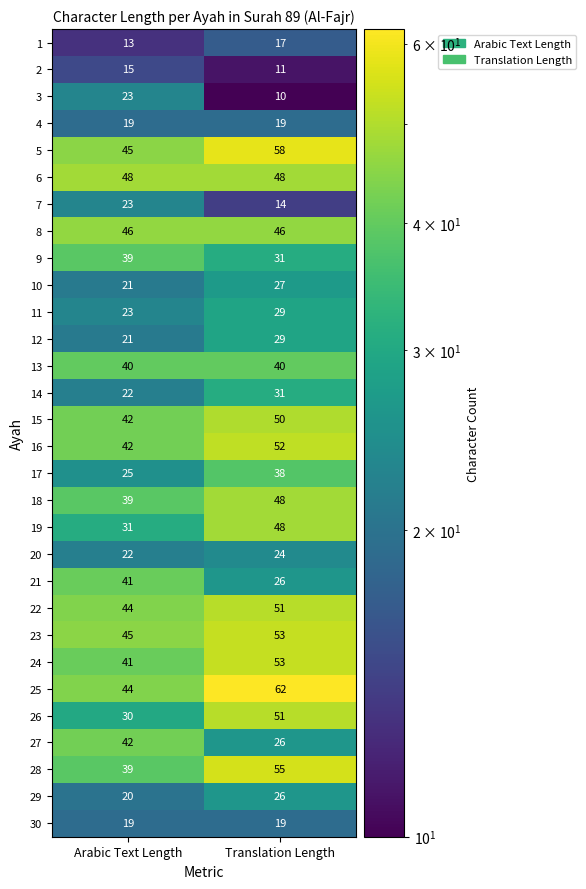

Is it true that 13 equals 57 at Translation Length?

False